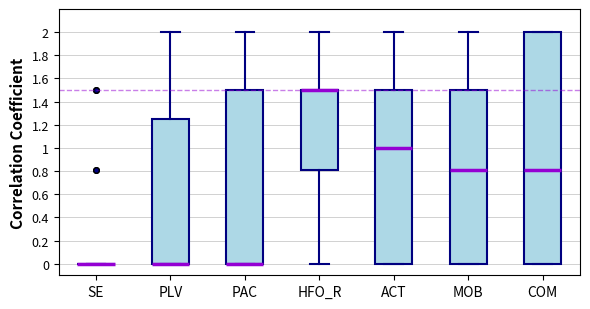

Which box is the tallest, from its lower edge to its upper edge?

COM